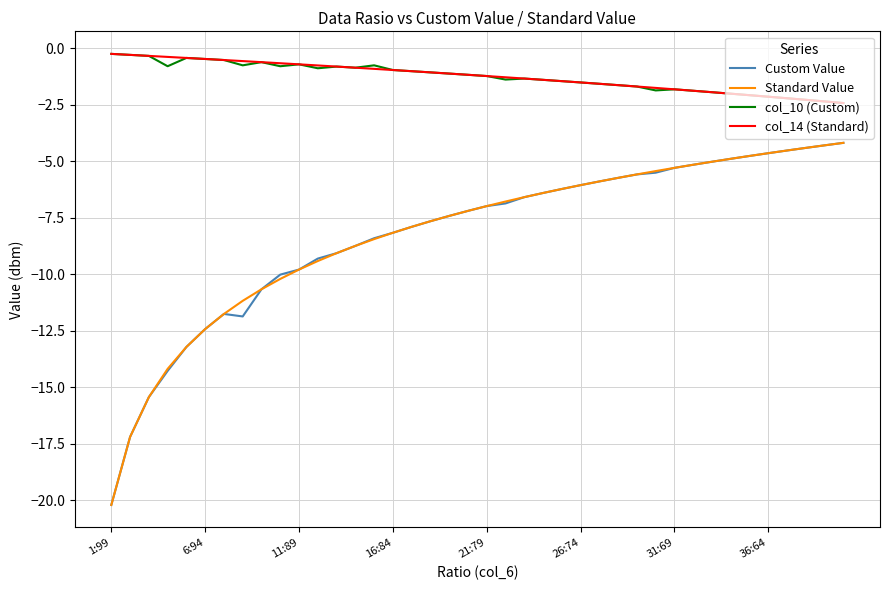

What is the difference between the maximum and minimum values in the col_14 (Standard) series?

2.2